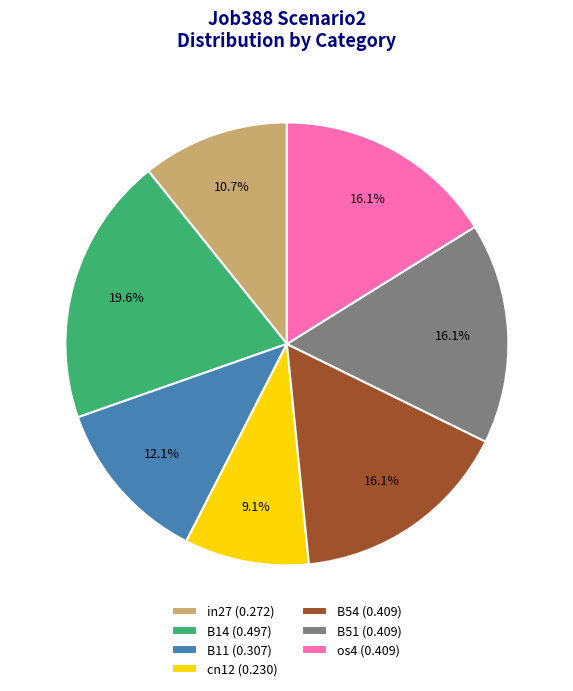

To the nearest percent, what is the average slice percentage?

14%